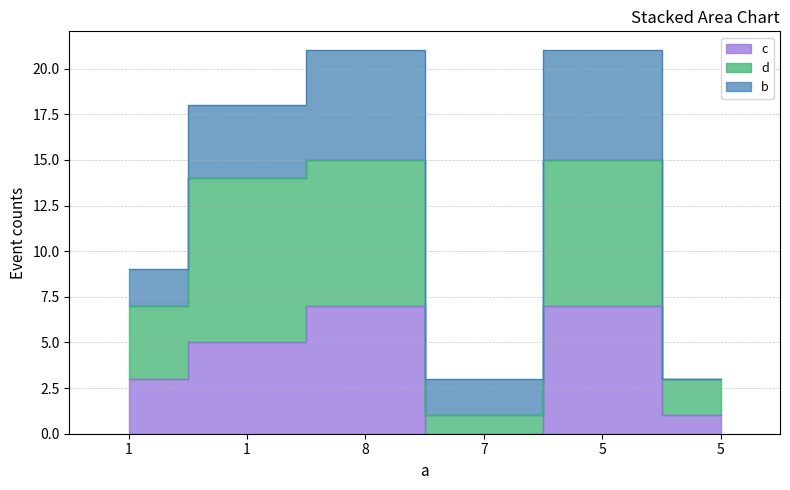

What is the difference between the c values at 1 and 5?

2